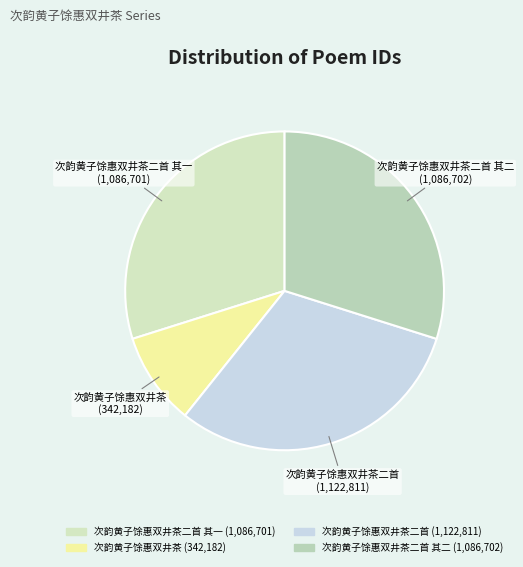

What is the largest slice in the pie chart?

次韵黄子馀惠双井茶二首